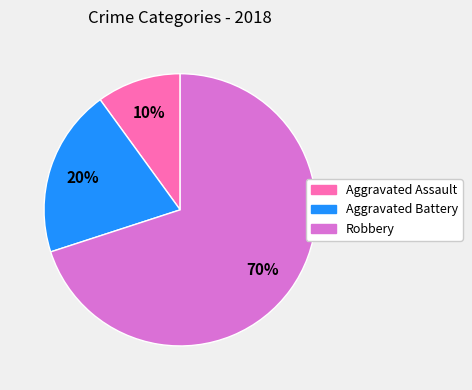

Combined, do Aggravated Battery and Robbery account for over 50%?

Yes